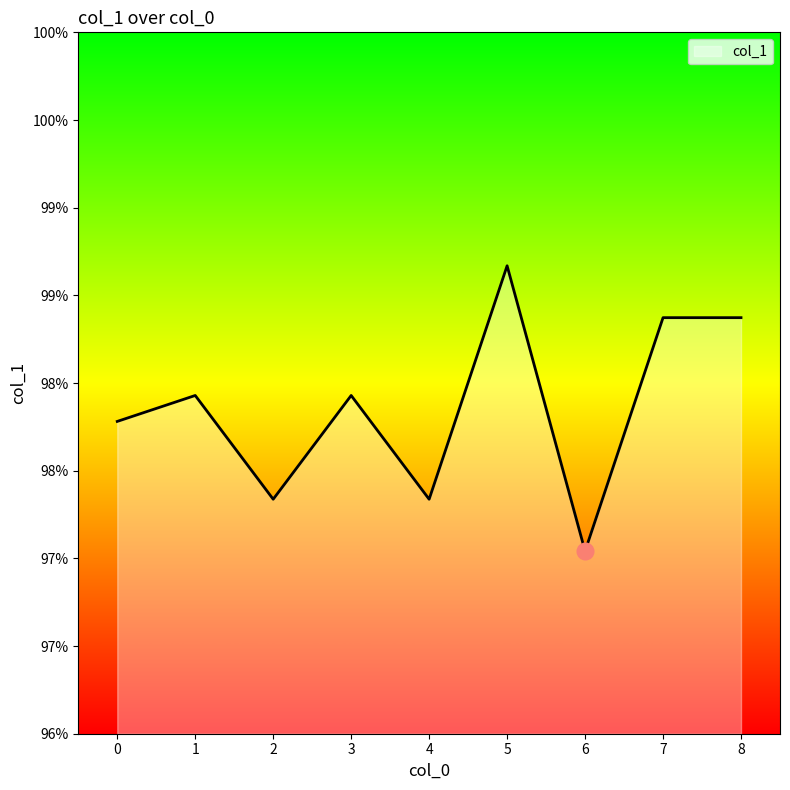

Rank the categories by value from lowest to highest.

6, 2, 4, 0, 1, 3, 7, 8, 5